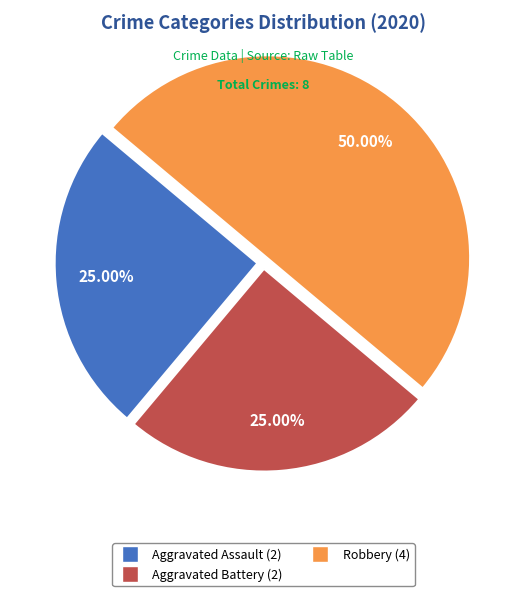

How many segments does this pie chart have?

3